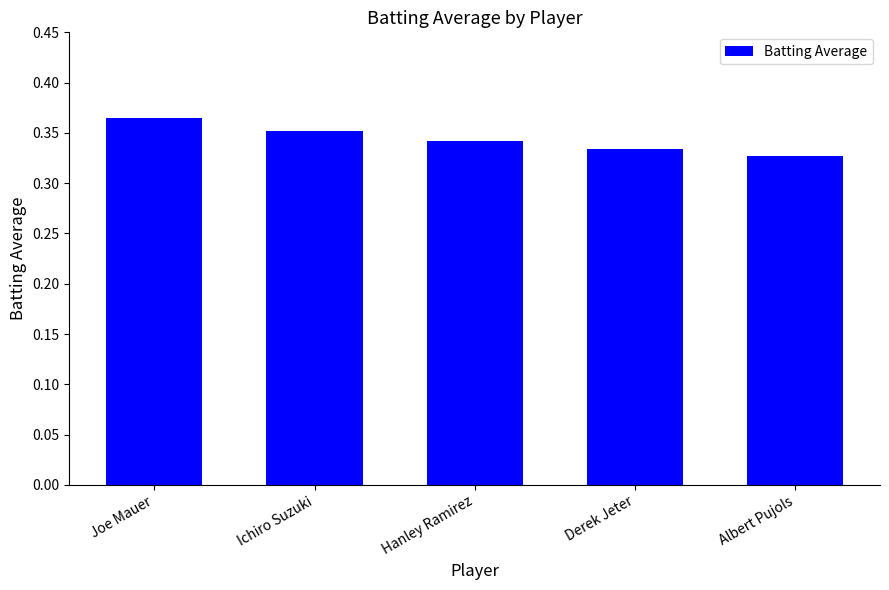

List the labels in order of value, largest first.

Joe Mauer, Ichiro Suzuki, Hanley Ramirez, Derek Jeter, Albert Pujols